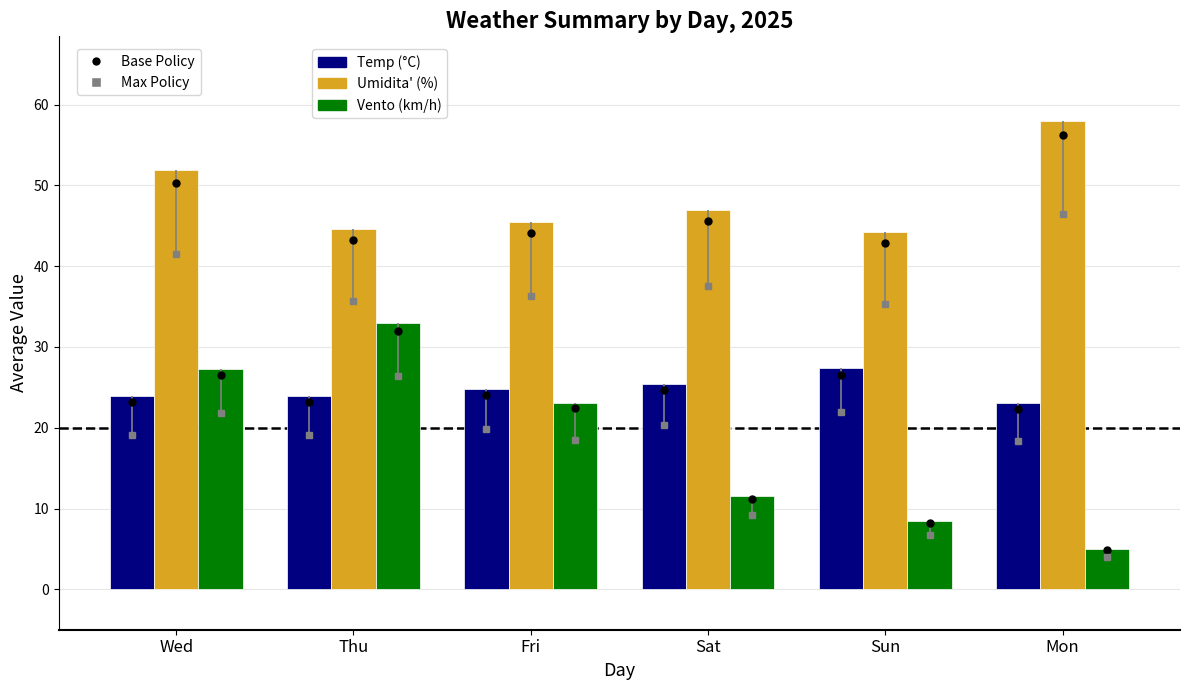

Rank the categories by Vento (km/h) value from lowest to highest.

Mon, Sun, Sat, Fri, Wed, Thu